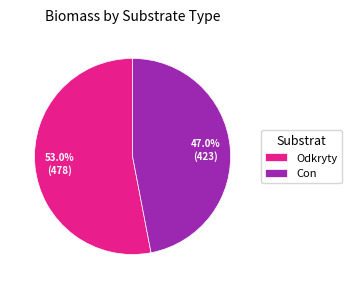

To the nearest percent, what percentage of the pie is Con?

47%